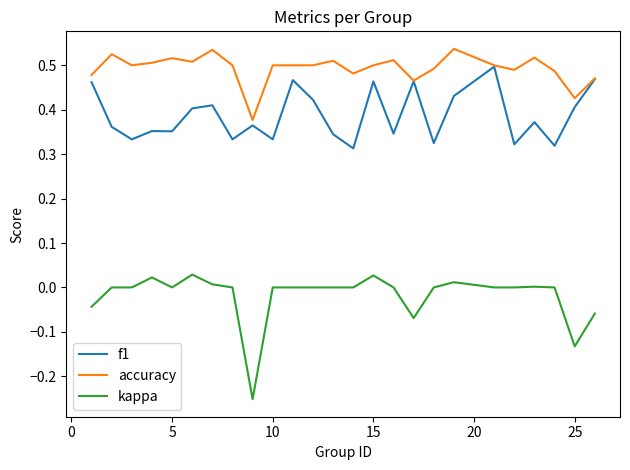

Which series has the largest range (max minus min)?

kappa